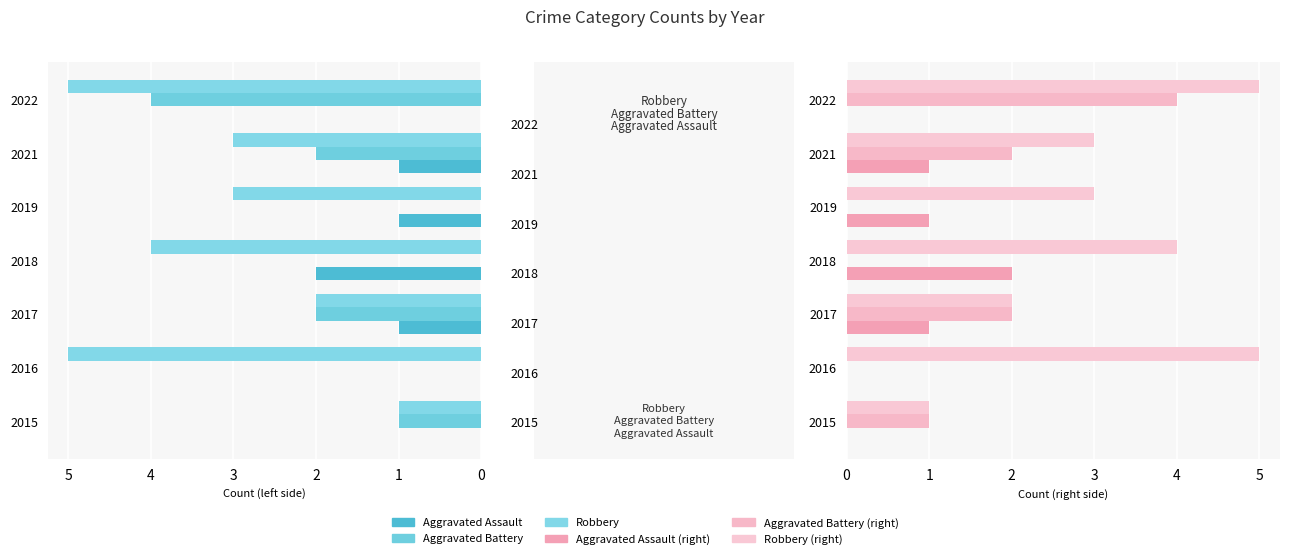

How many data points in Aggravated Assault are above 1?

1